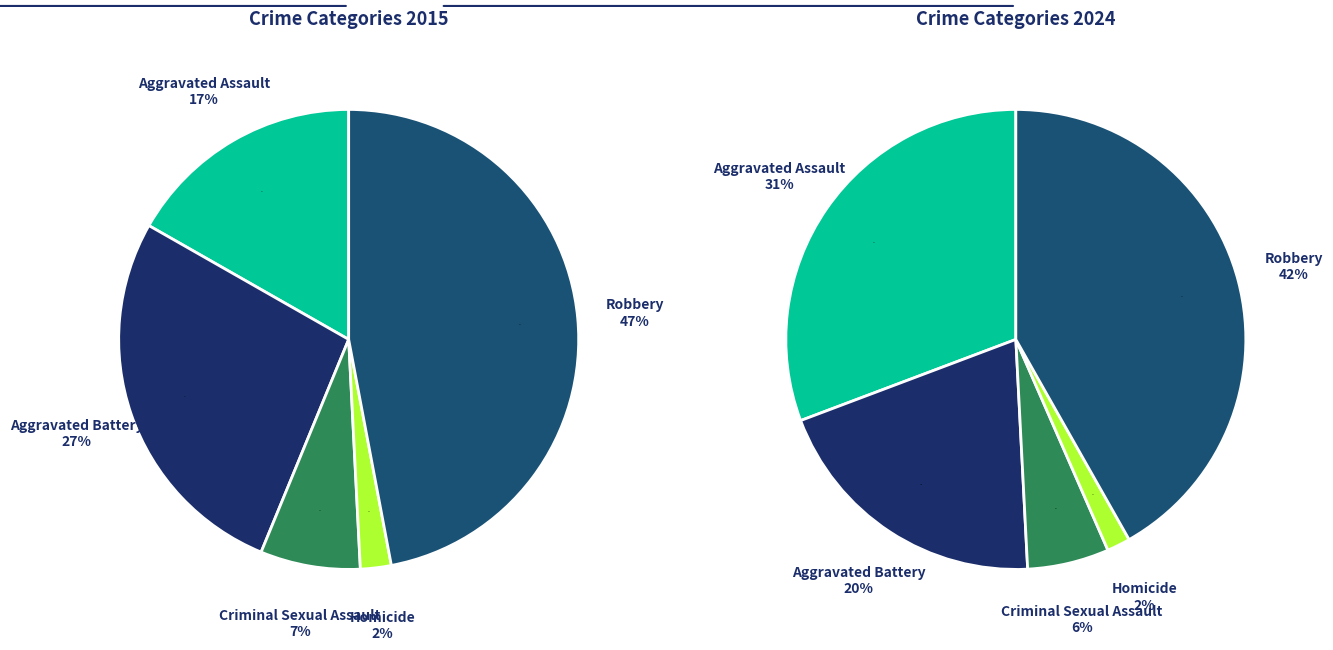

The values_2015 slice represents 30% of the pie. True or false?

False